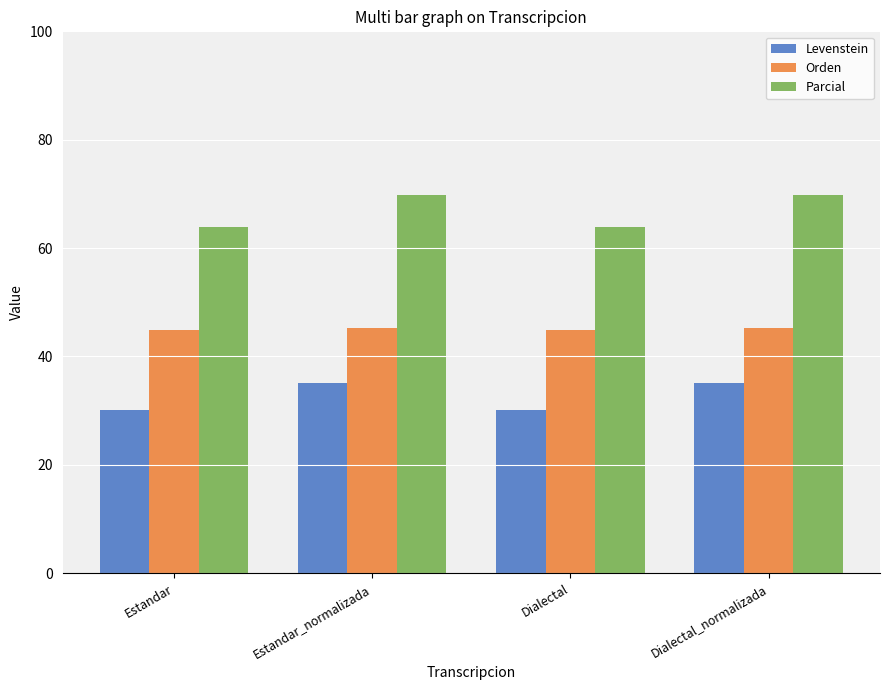

What is the maximum value shown in the chart?

69.8